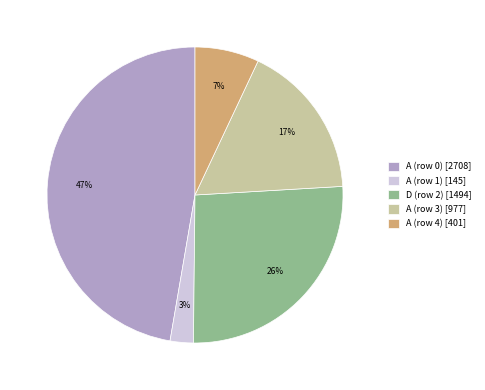

Do A (row 1) [145] and D (row 2) [1494] together represent more than half of the pie?

No